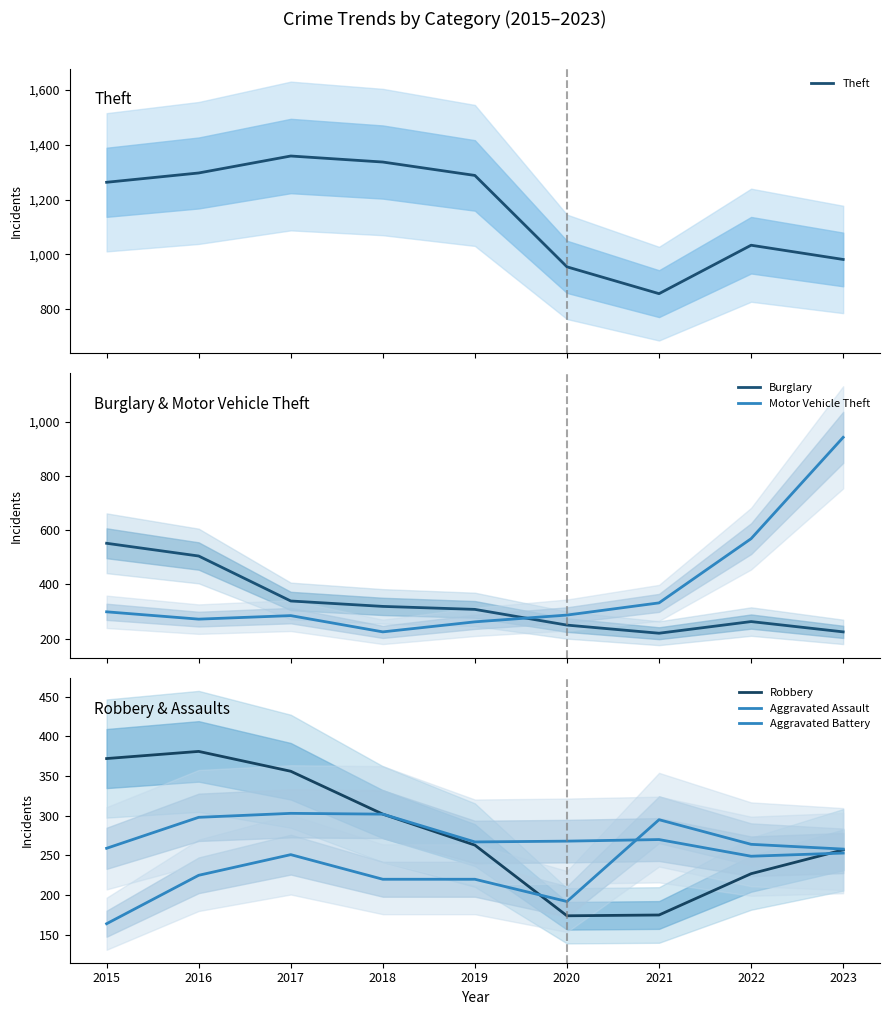

Which category has the highest value in the Aggravated Assault series?

2021